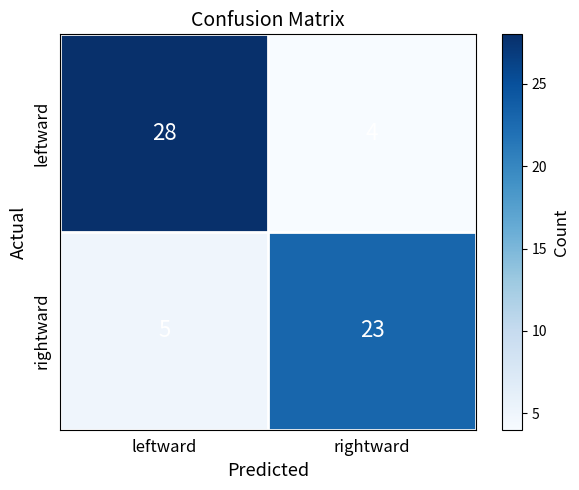

Reading left to right, what are all the values shown in this chart?

leftward: leftward=28	rightward=4
rightward: leftward=5	rightward=23